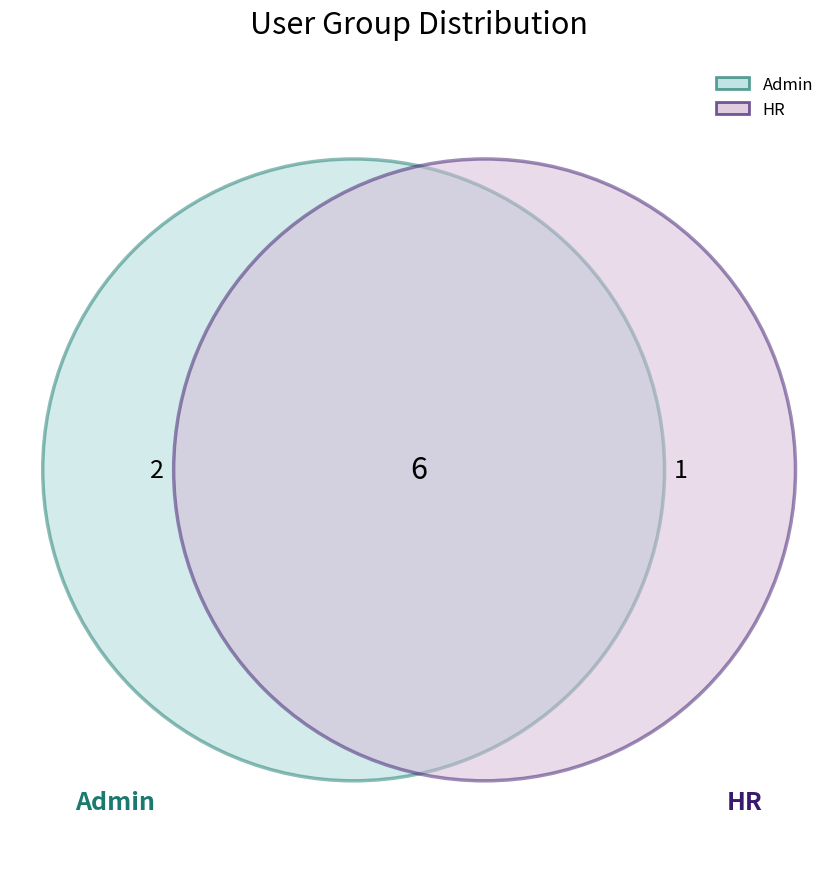

To the nearest percent, what percentage of the pie is Admin?

67%